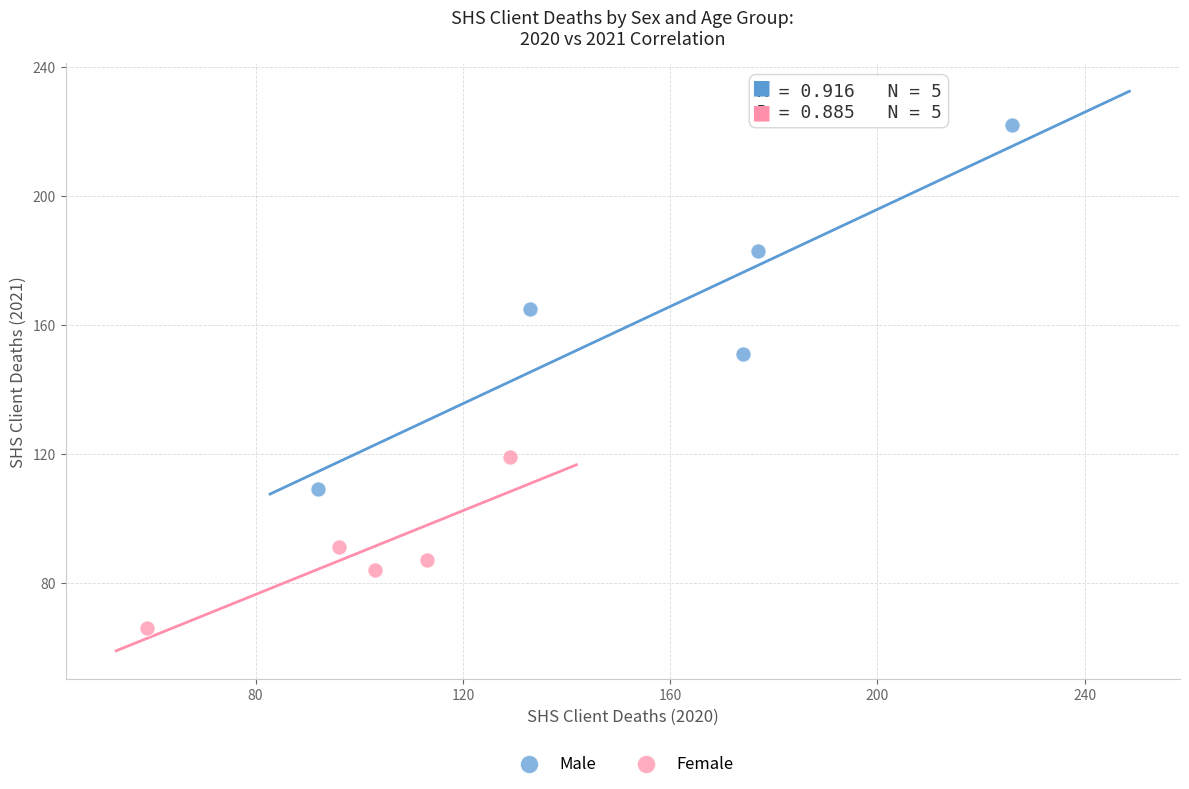

What are all the series names shown in the legend?

Male, Female